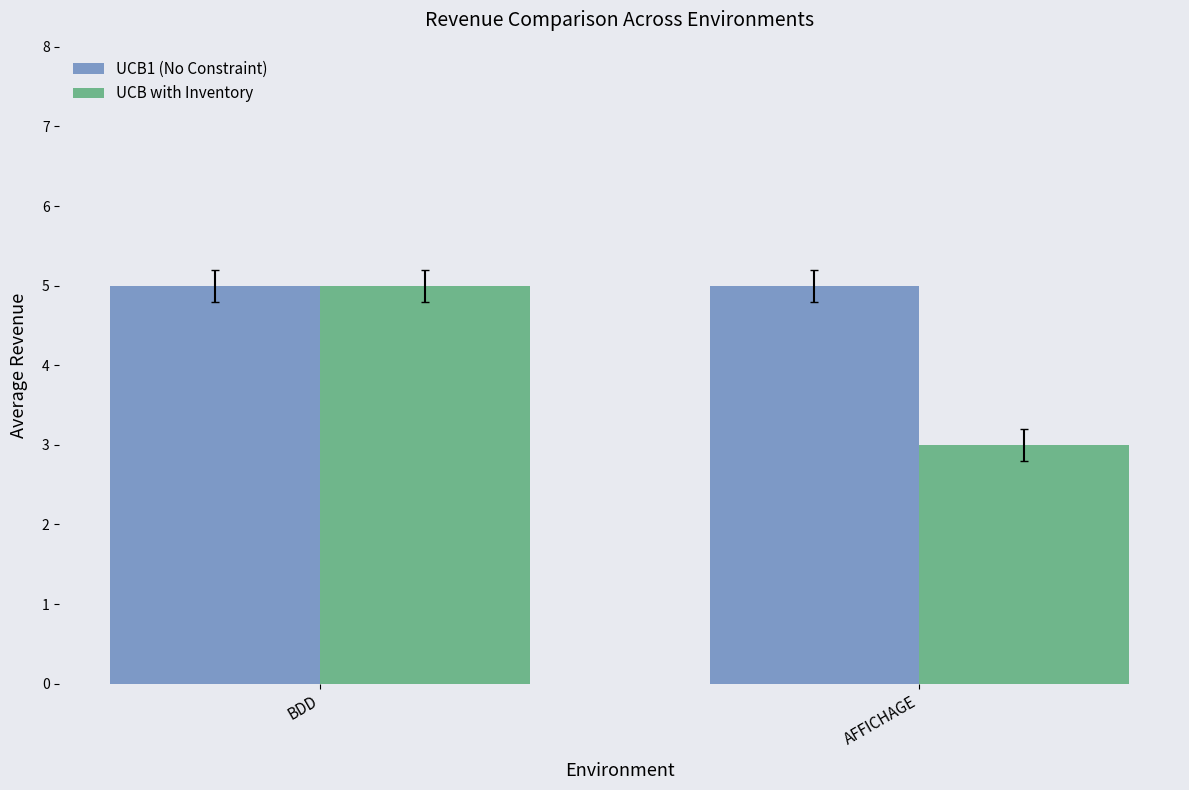

How many groups of bars are there?

2